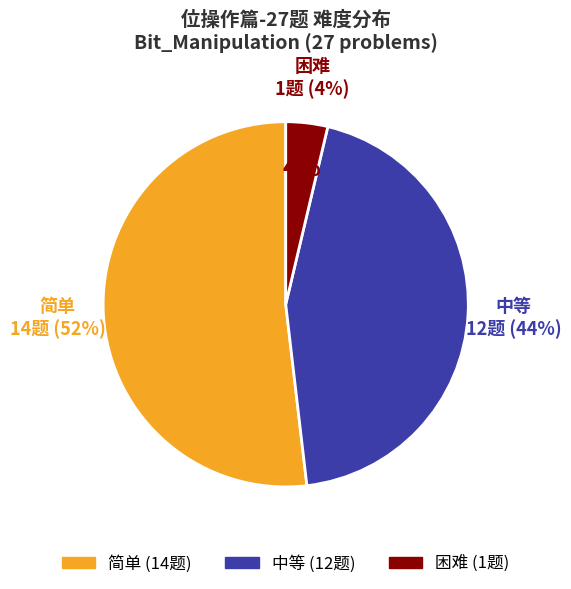

How many segments does this pie chart have?

3